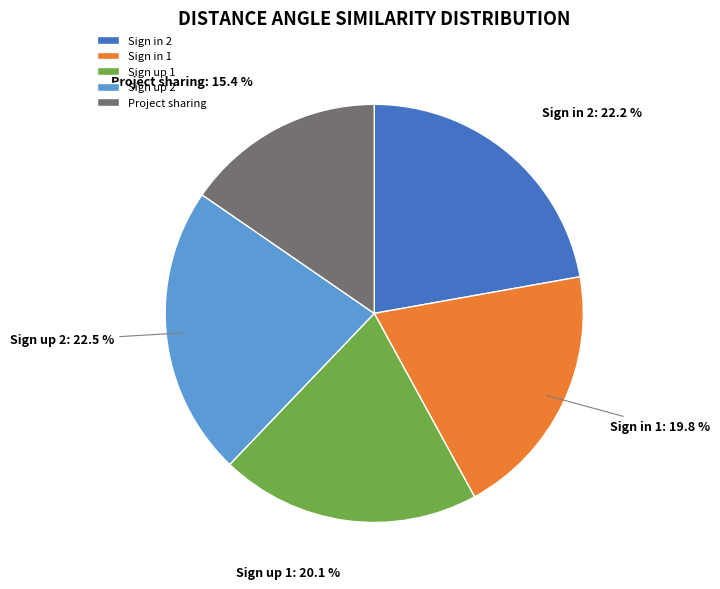

Is there any slice that represents more than half of the pie?

No